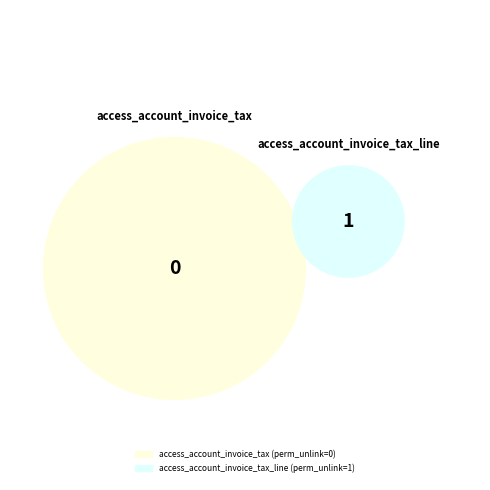

True or false: access_account_invoice_tax accounts for 13% of the total.

False